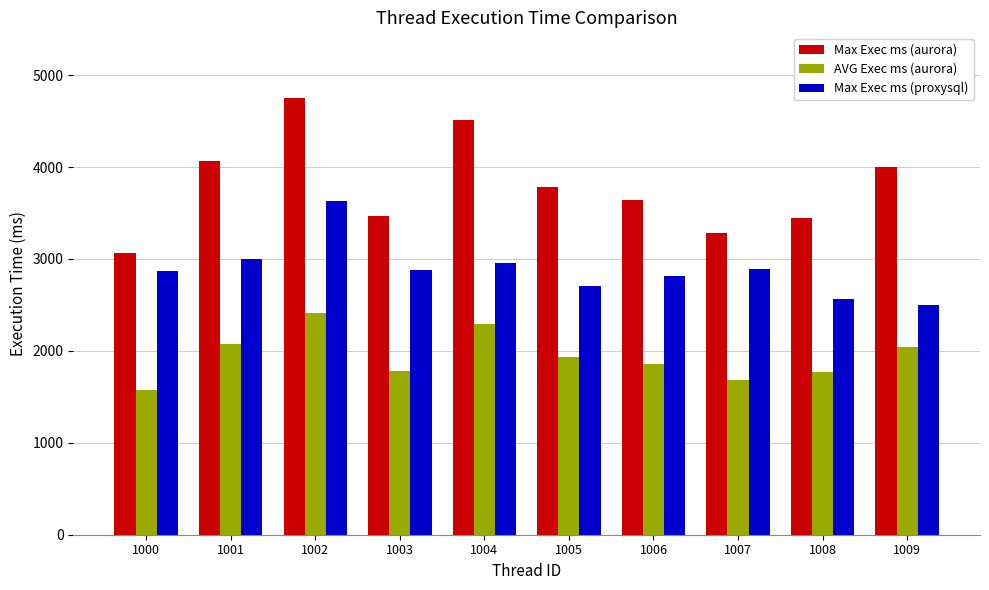

Rank the series by their maximum value, from lowest to highest.

AVG Exec ms (aurora), Max Exec ms (proxysql), Max Exec ms (aurora)